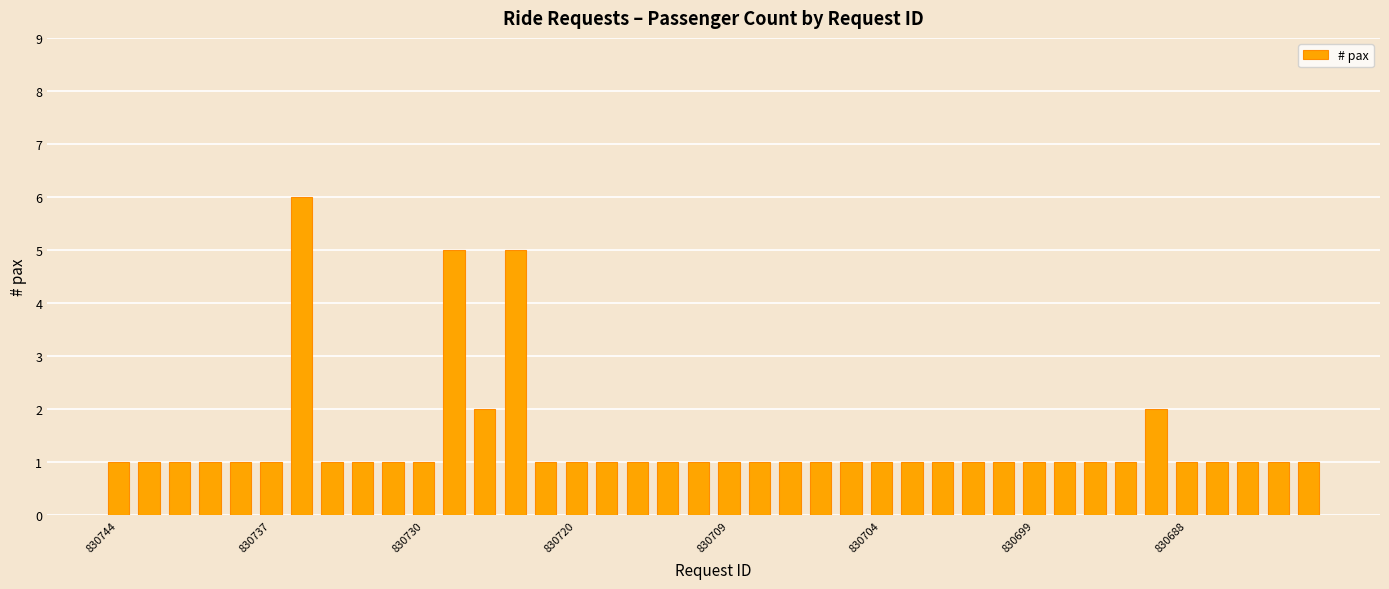

How many categories are shown in the chart?

40